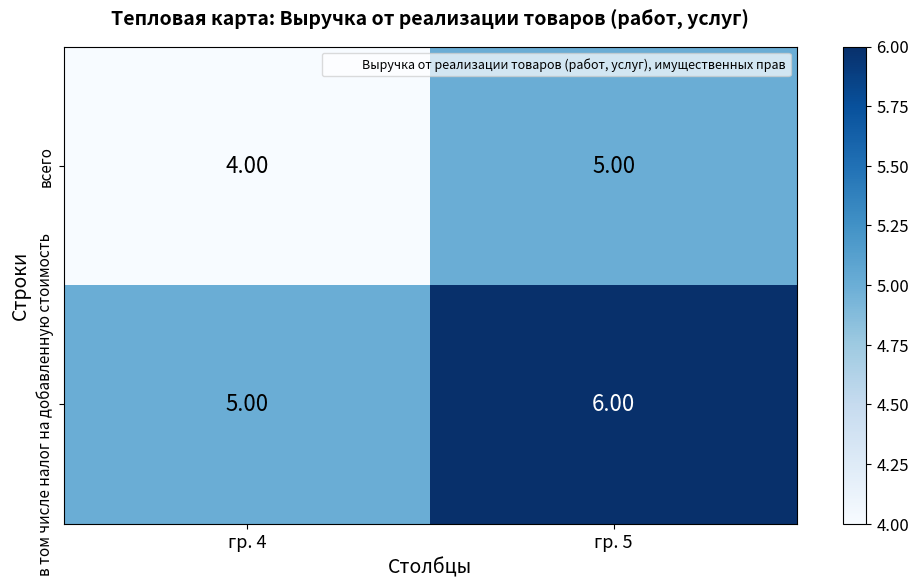

What is the sum of all в том числе налог на добавленную стоимость values?

11